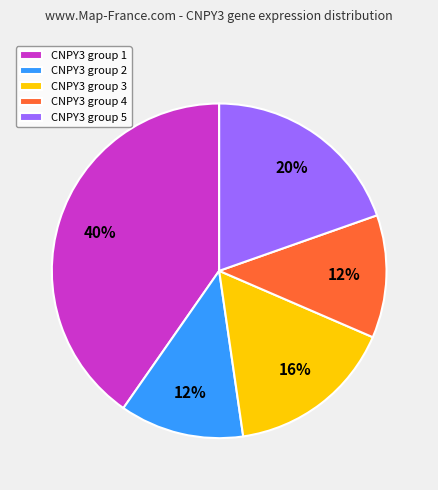

Do CNPY3 group 4 and CNPY3 group 2 together represent more than half of the pie?

No